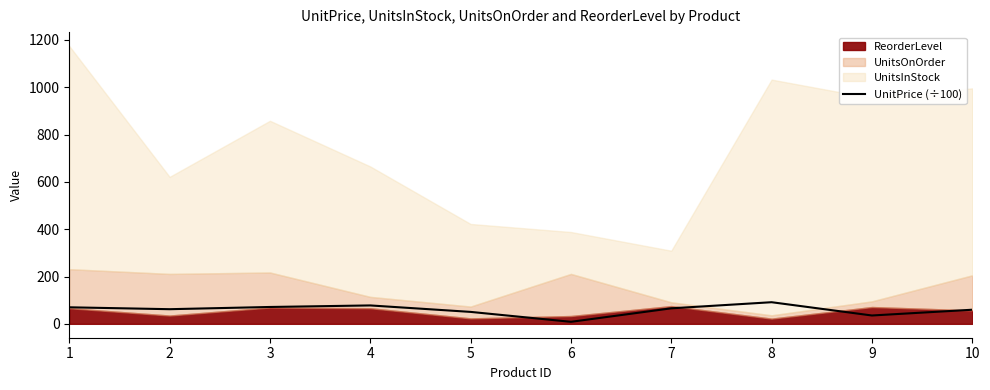

What is the ratio of the value at 8 to the value at 6?

10.7